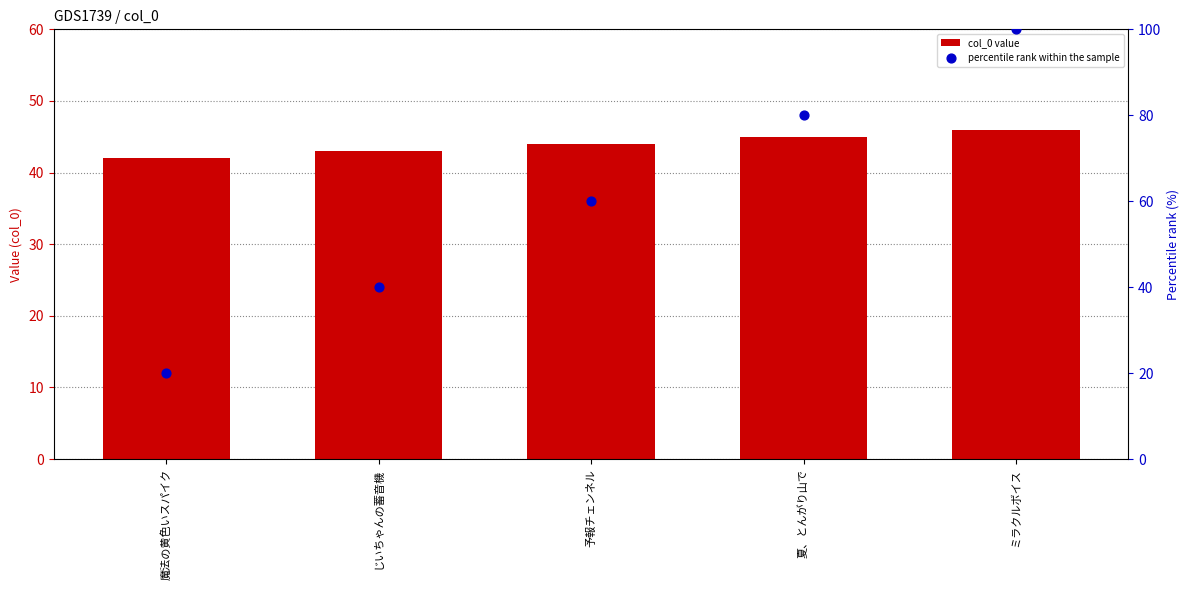

What are all the series names shown in the legend?

col_0 value, percentile rank within the sample